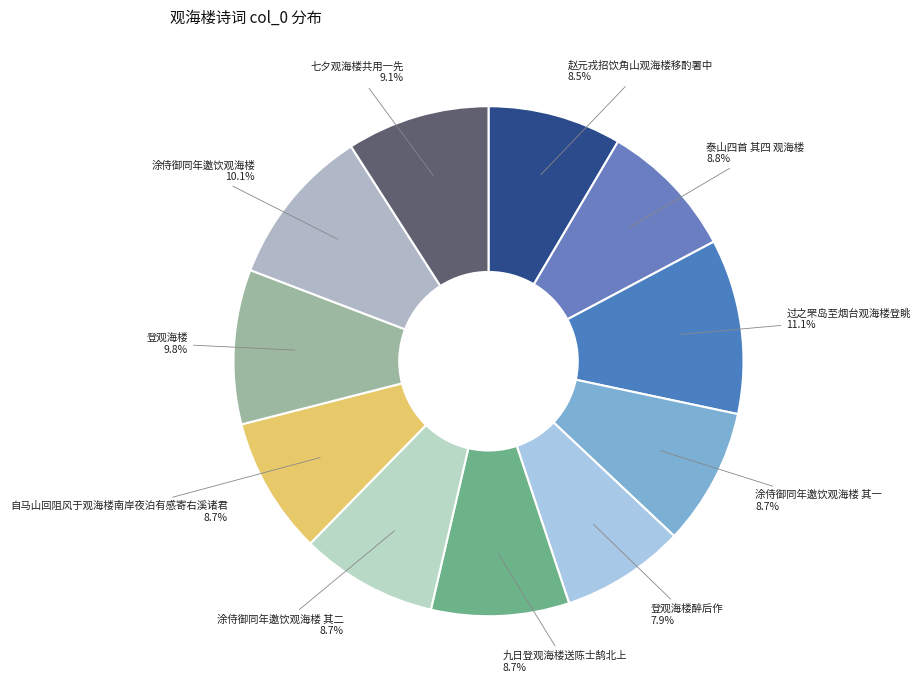

Which slice is the largest?

过之罘岛至烟台观海楼登眺